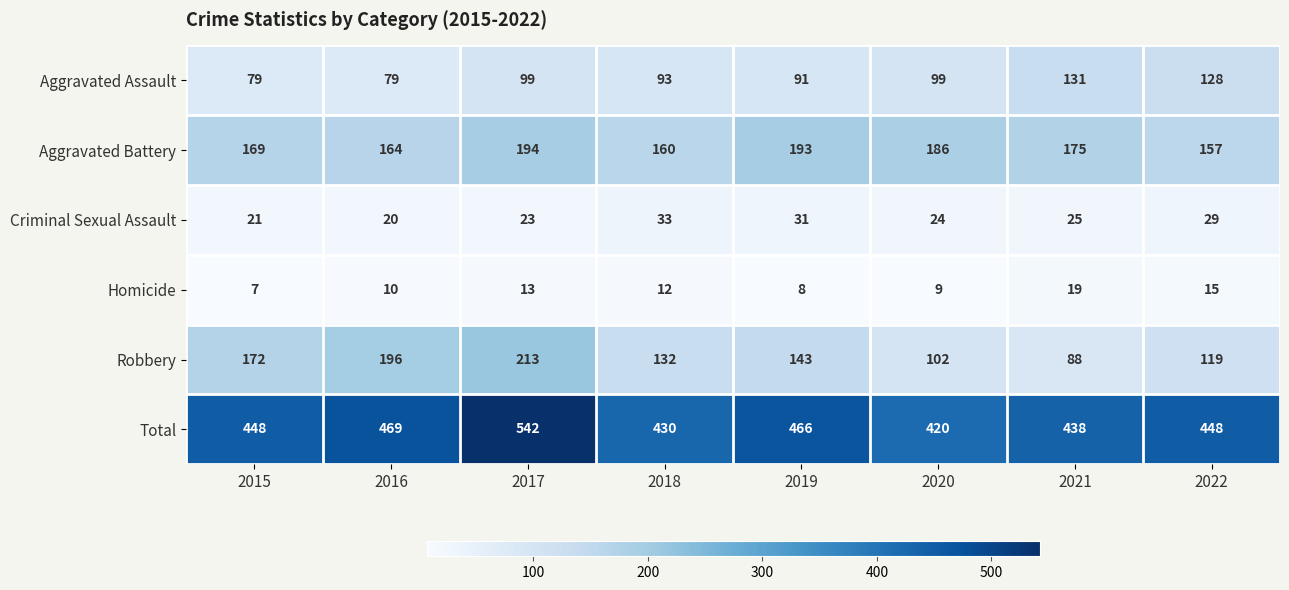

What is the difference between the highest and lowest values at 2021?

419